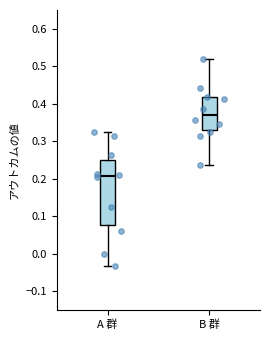

Where does the upper whisker of the box for A 群 end on the y-axis? The values are not printed on the chart, so give them approximately, as read against the axis.

0.32